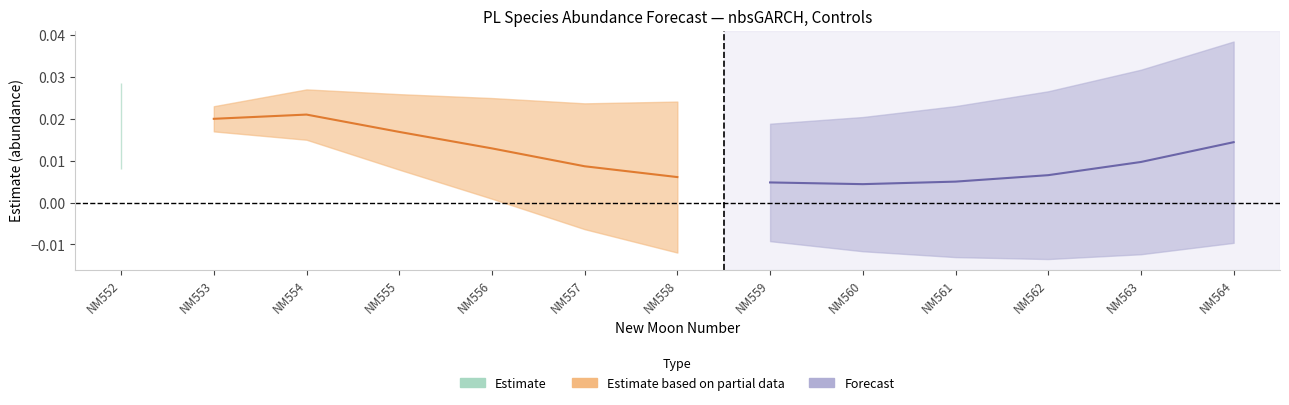

At which label does estimate reach its peak?

554